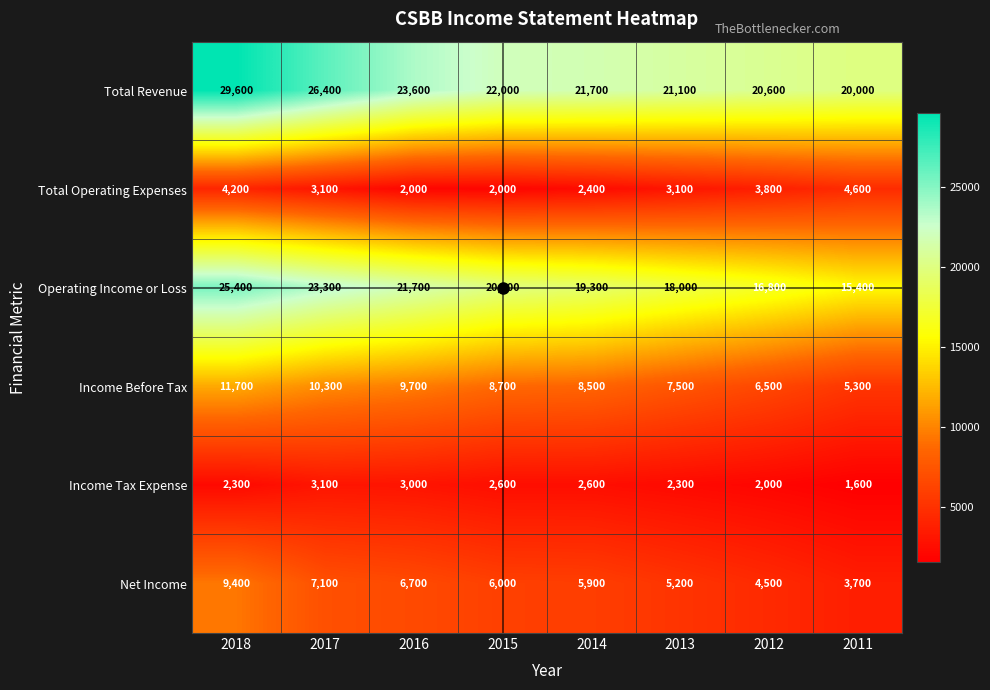

Which category has the highest value in the Total Revenue series?

2018